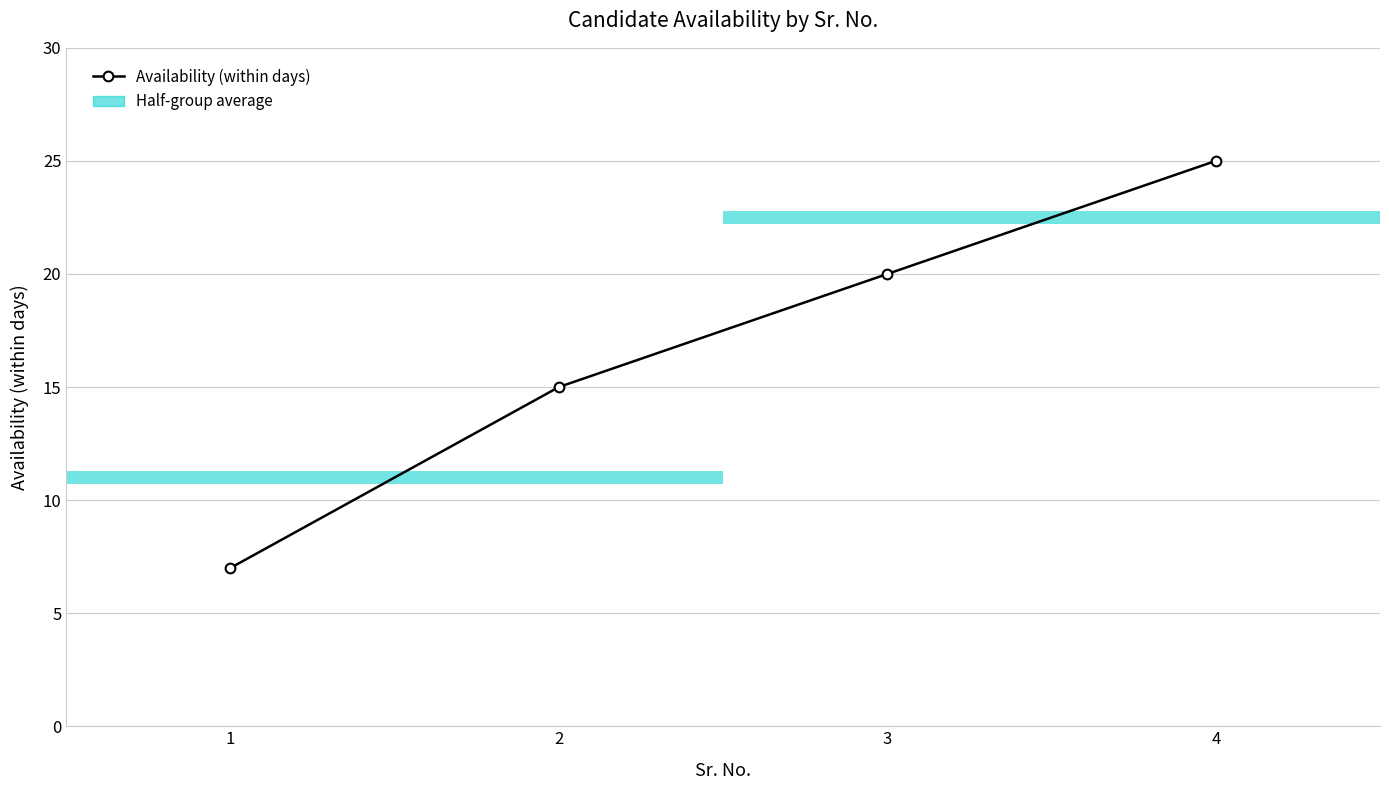

What is the sum of all values?

67